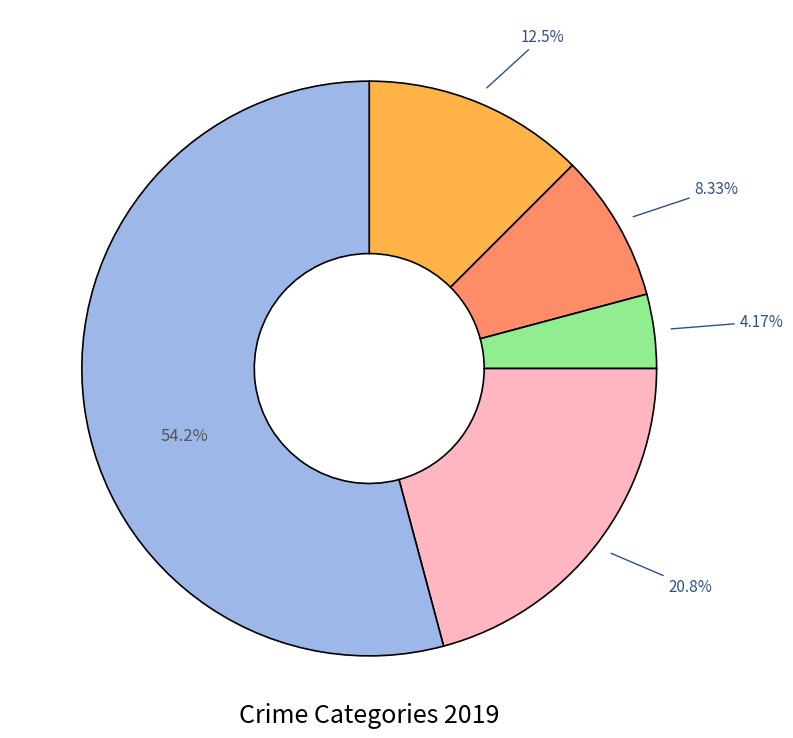

How many segments does this pie chart have?

5